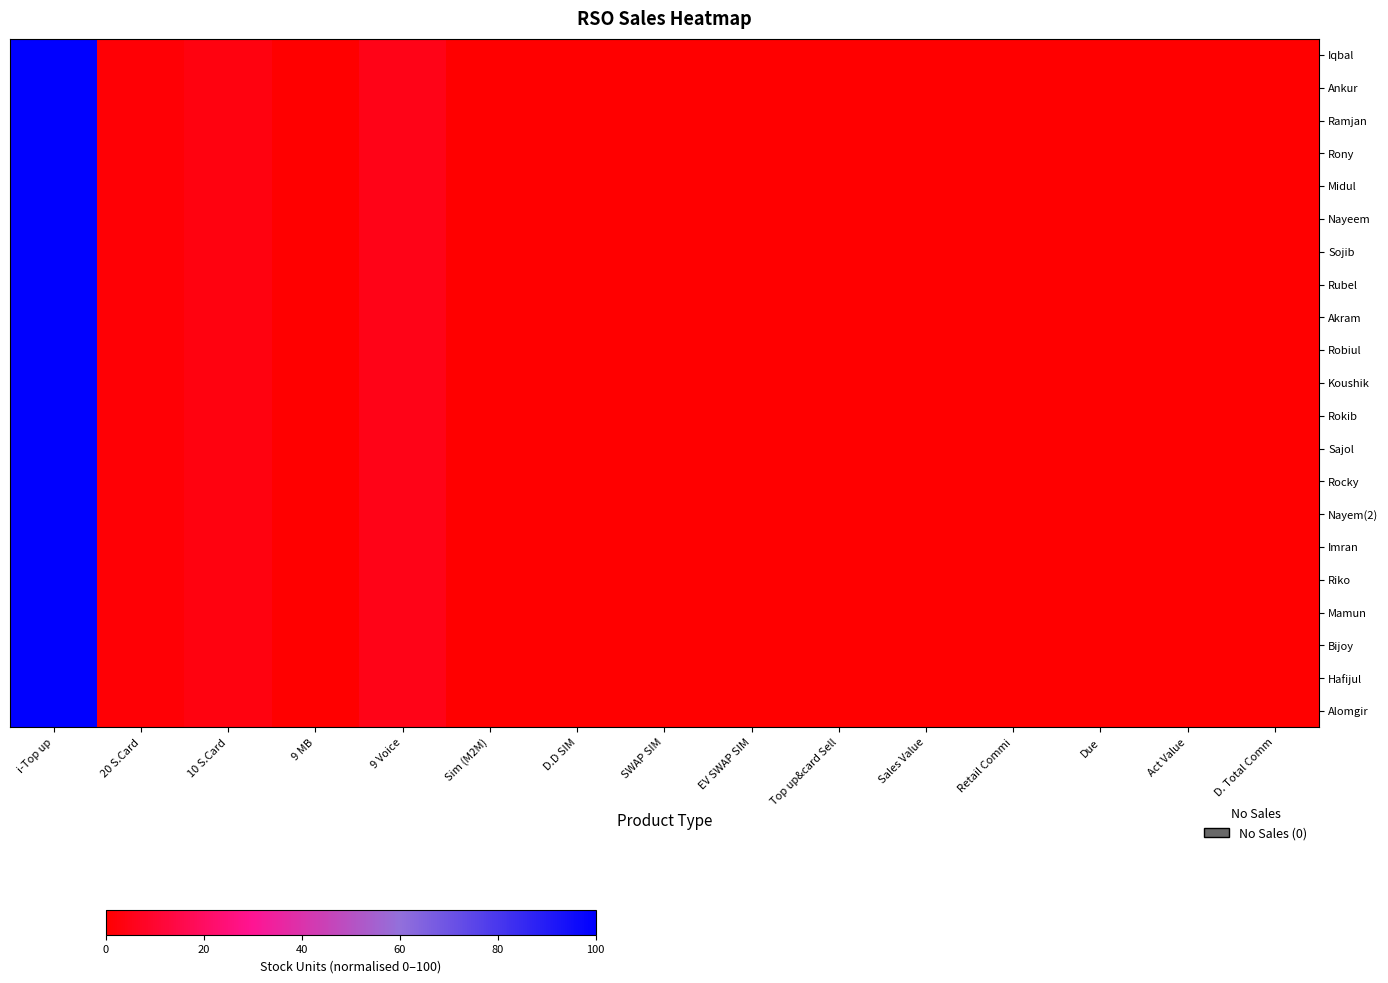

Which series changed the most between EV SWAP SIM and Top up&card Sell?

Iqbal